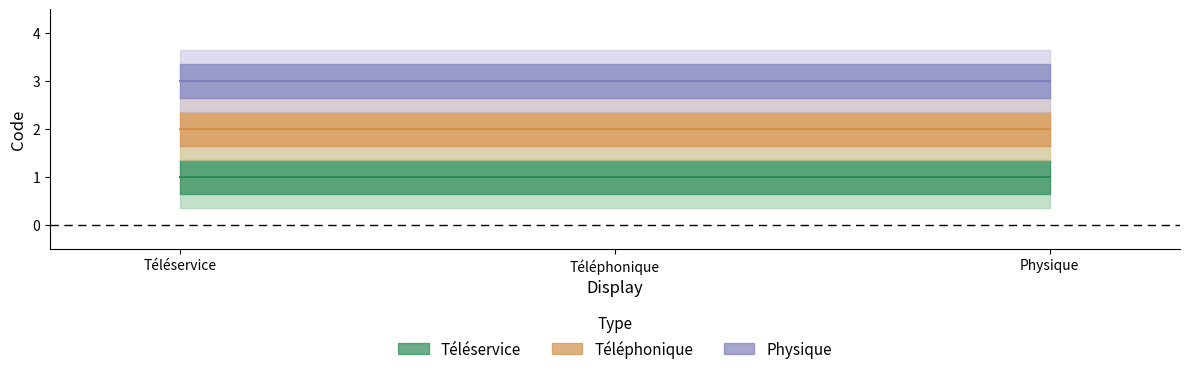

How many lines are shown in the chart?

3